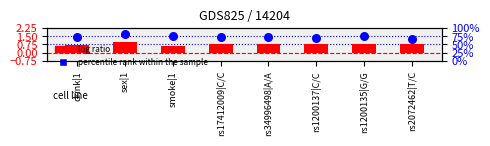

Which series contains the highest Y value?

percentile rank within the sample